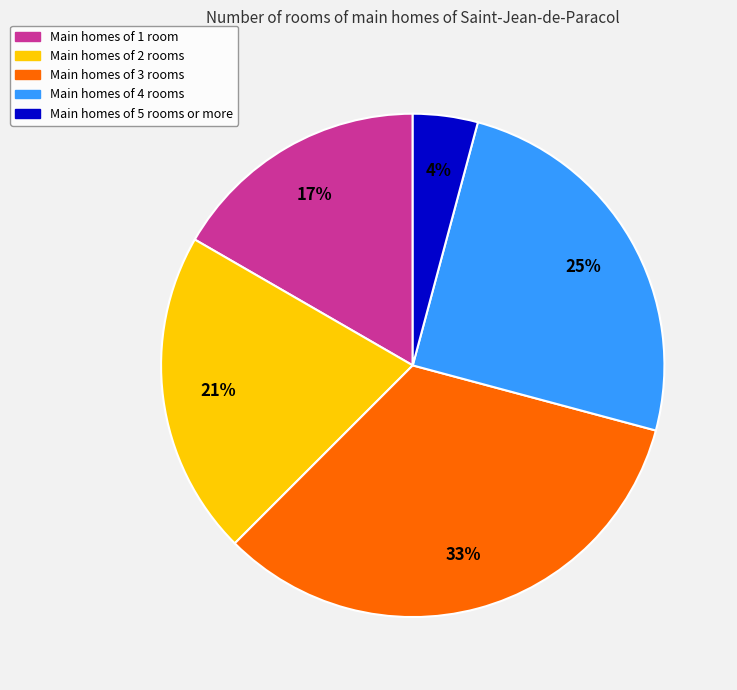

Is there a majority slice in this chart?

No